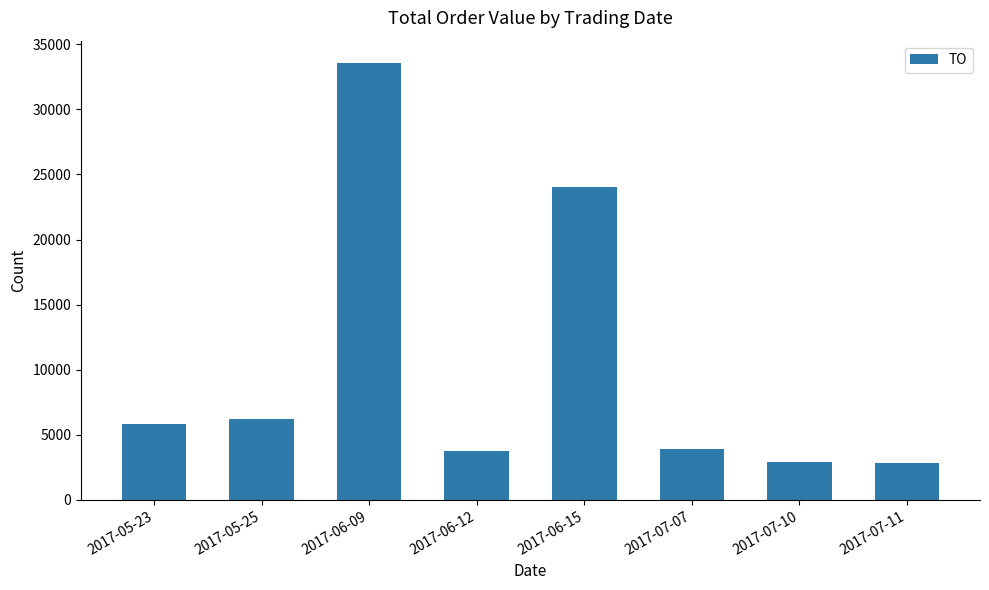

What is the greatest value displayed?

33600